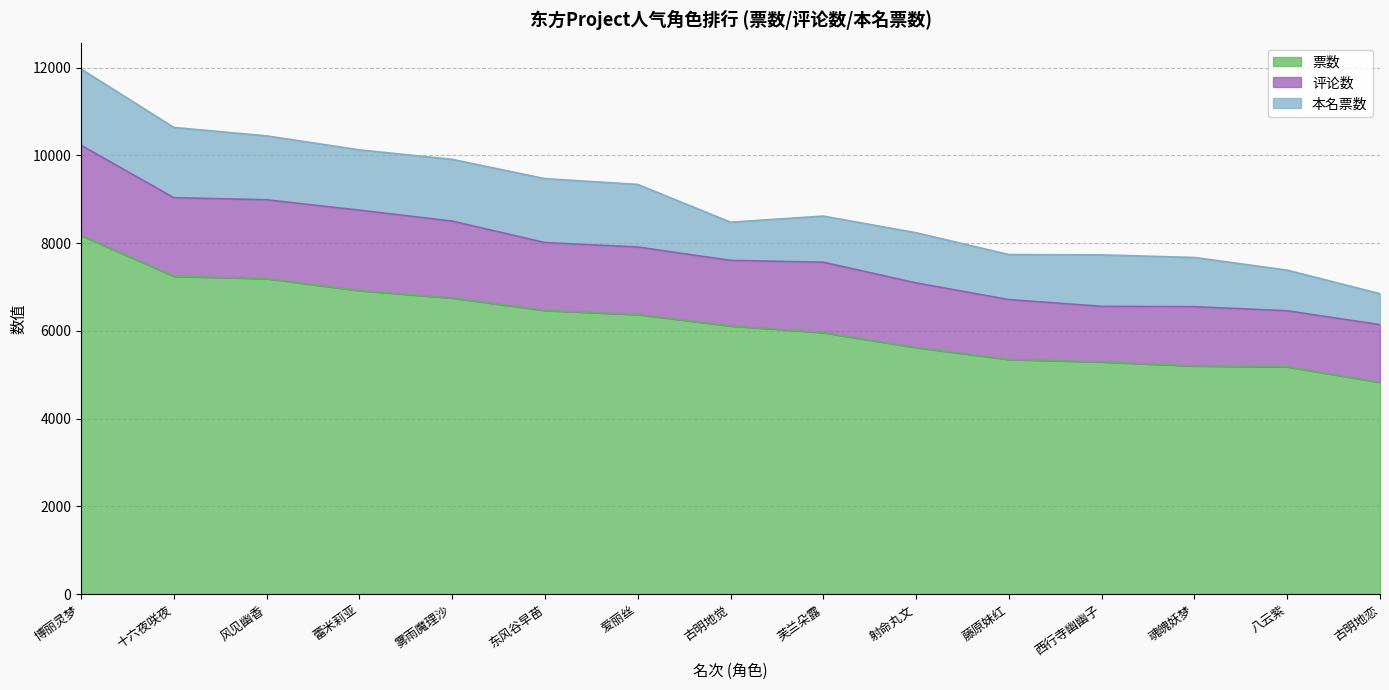

What is the total value across all series at 雾雨魔理沙?

9911